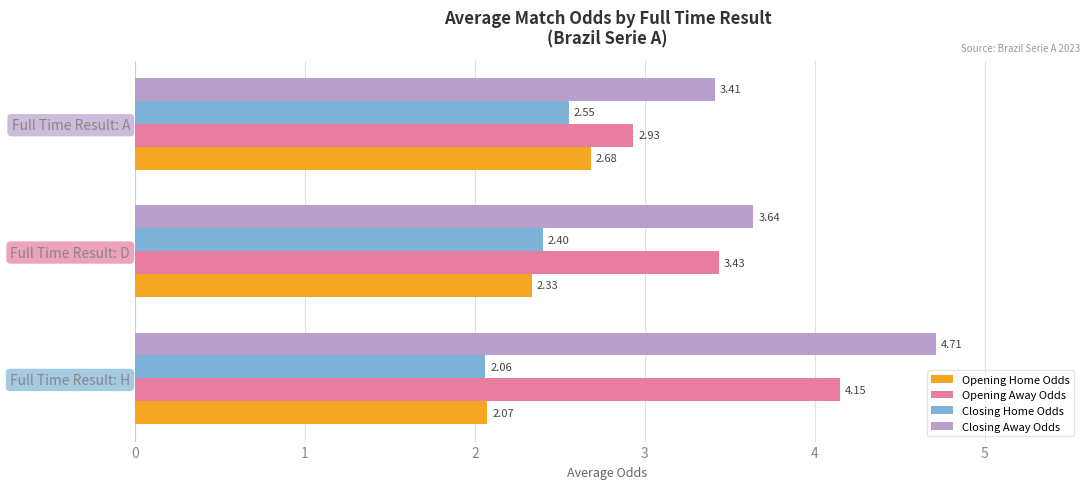

Which series has the widest spread of values?

Closing Away Odds